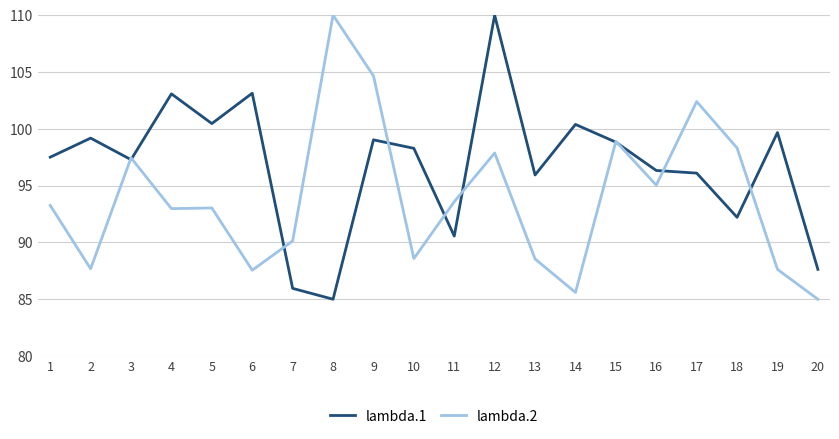

What is the smallest value displayed?

85.0